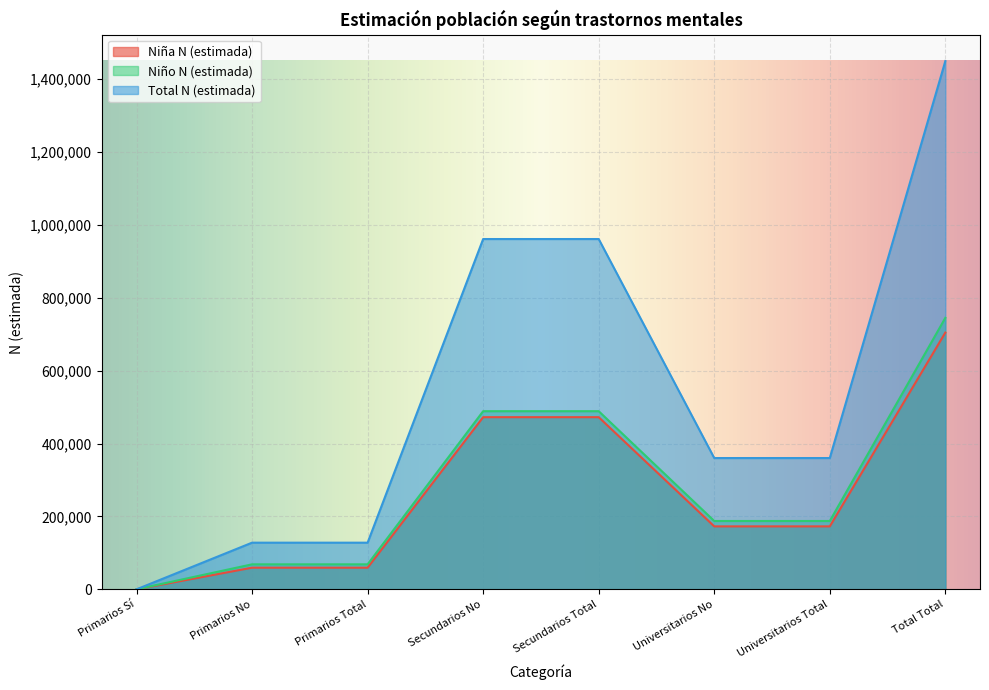

What is the label of the 1st point from the left?

Primarios Sí